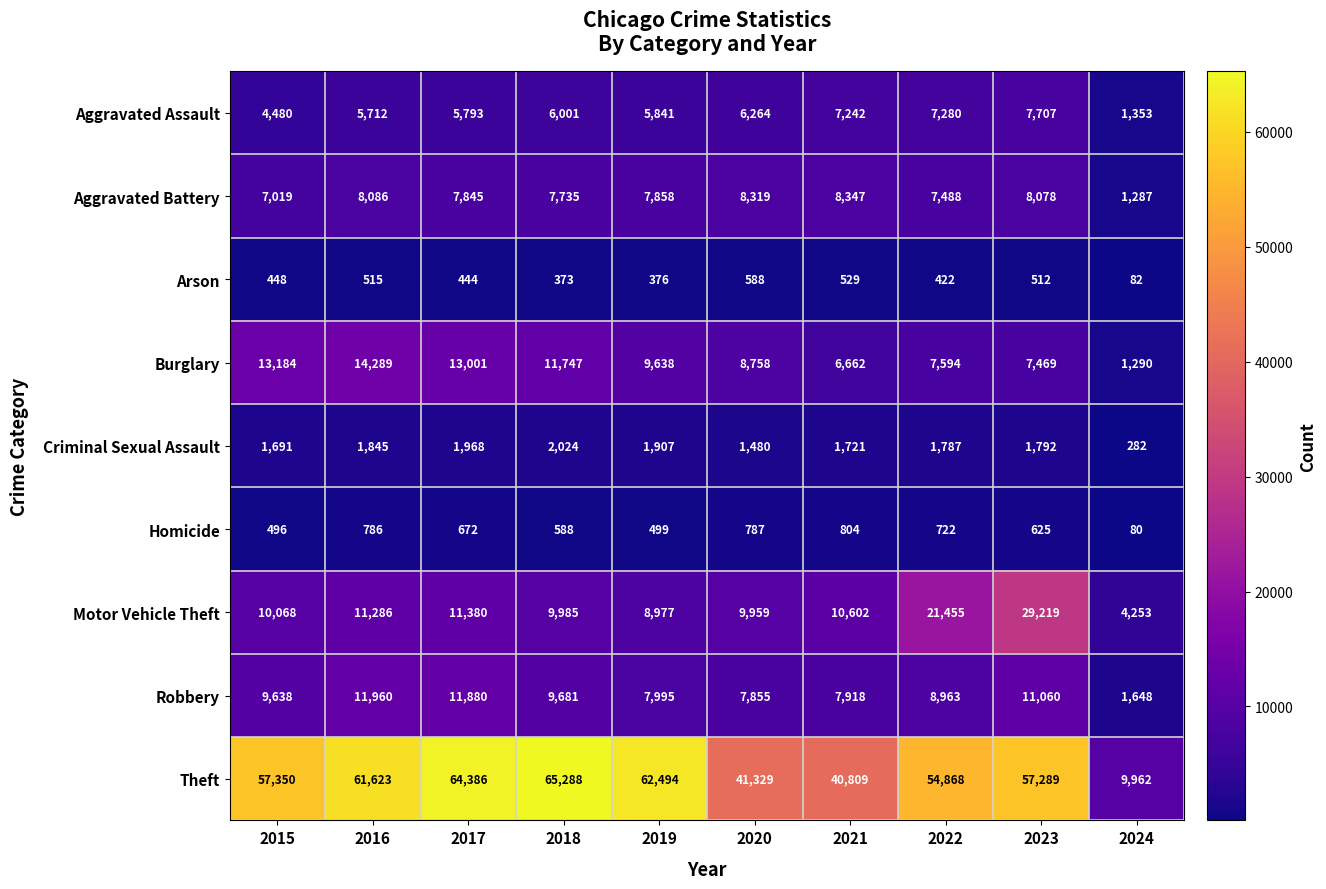

What value does the Burglary series have at 2017, to the nearest 100?

13000